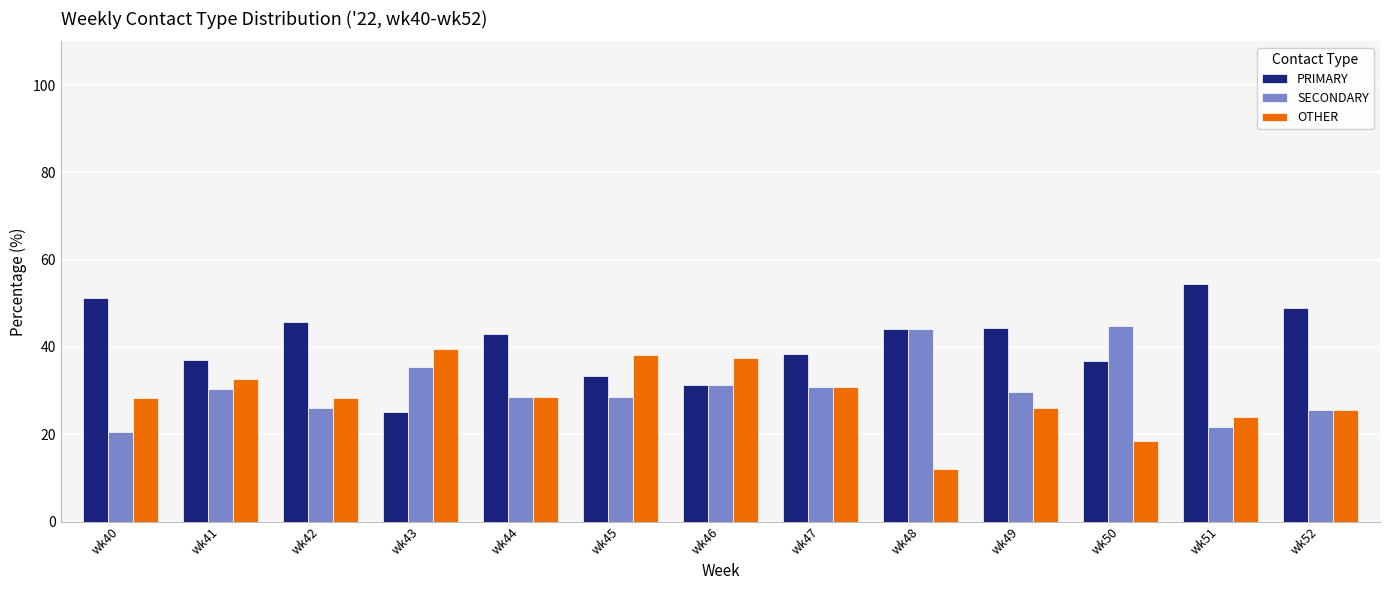

The PRIMARY series shows 51.3 at wk40. True or false?

True